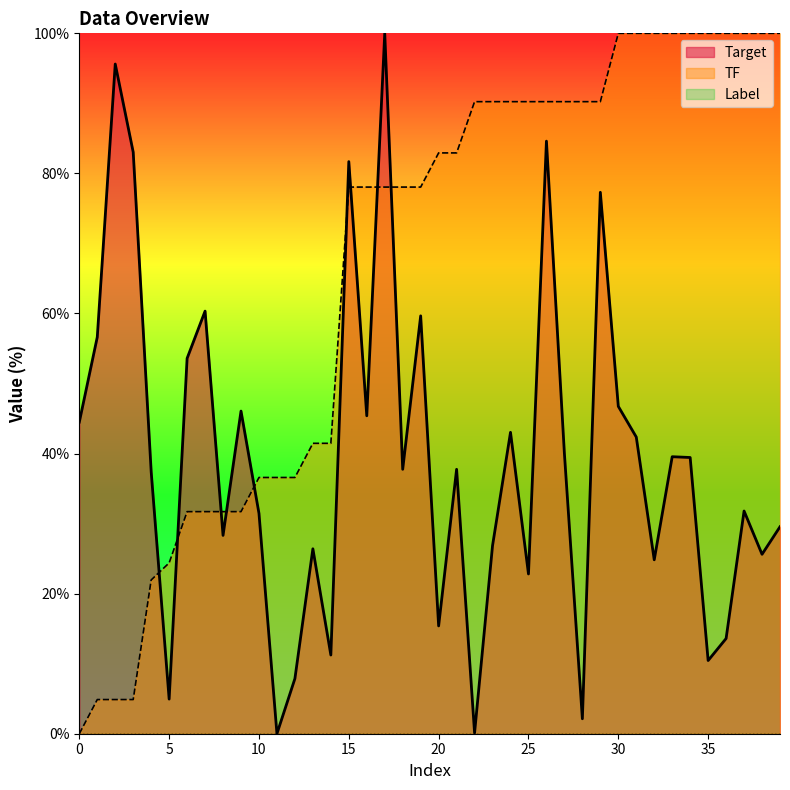

What is the difference between the TF values at 9 and 10?

4.9